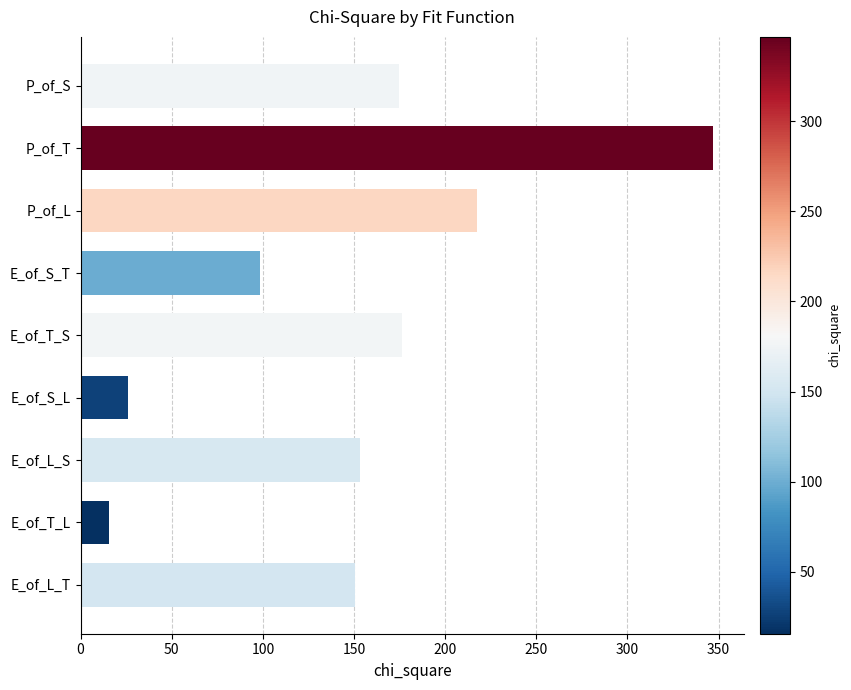

Reading top to bottom, extract all data points from this chart.

174.8	346.7	217.2	98.6	176.4	26.2	153.4	15.8	150.3